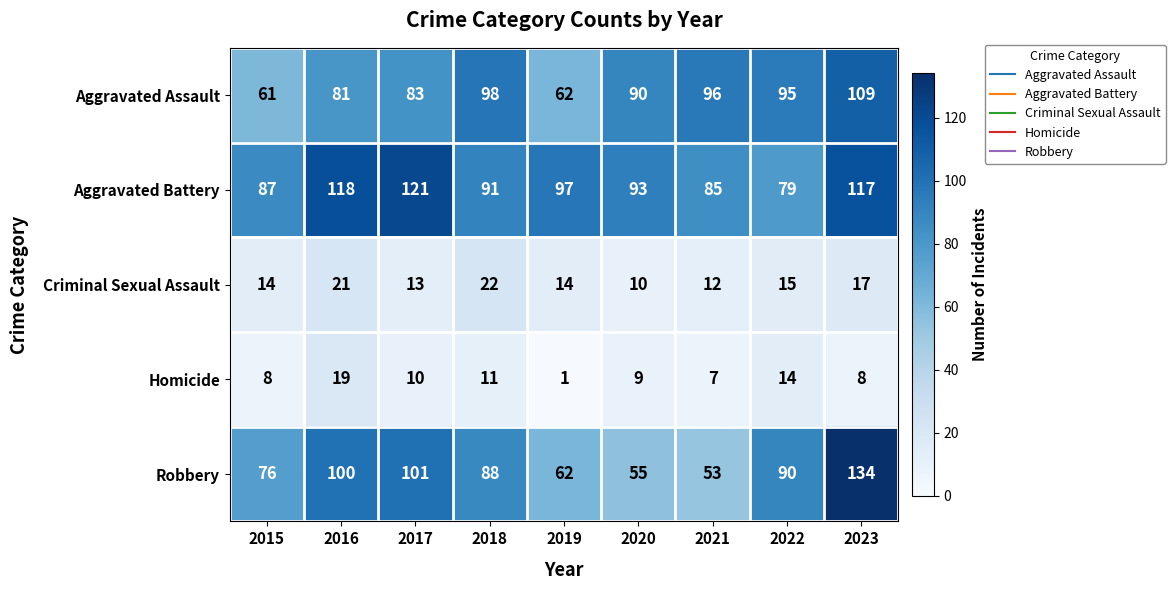

What is the sum of the Homicide values at 2022 and 2018?

25